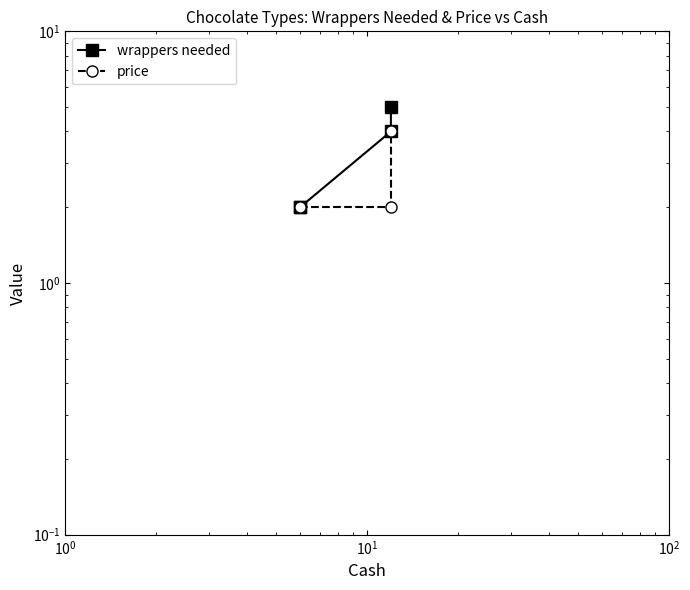

What are all the series names shown in the legend?

wrappers needed, price